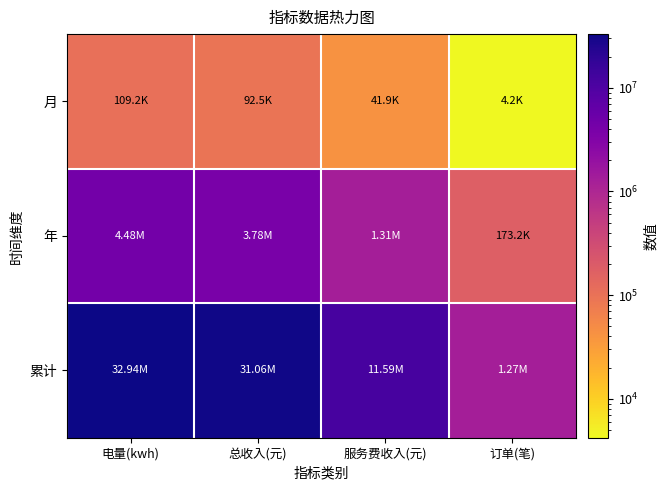

Between 电量(kwh) and 订单(笔), which series saw the biggest shift?

累计